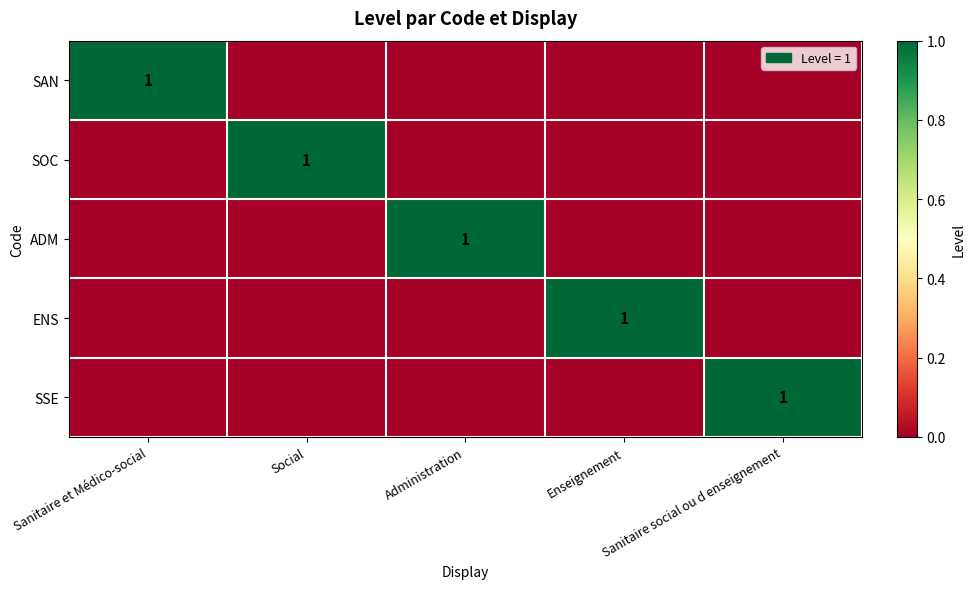

The SOC series shows 2 at Social. True or false?

False